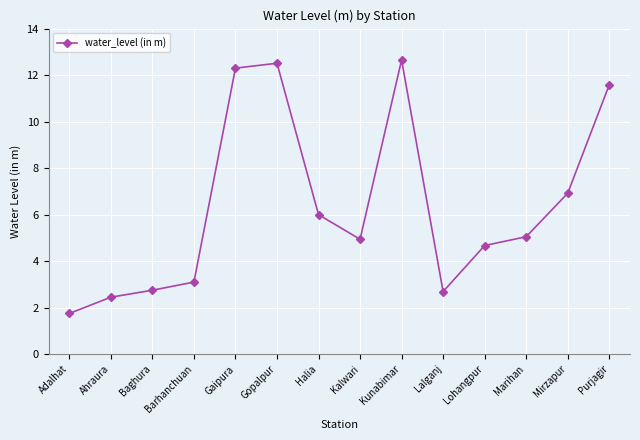

What is the difference between the values at Purjagir and Kalwari?

6.6